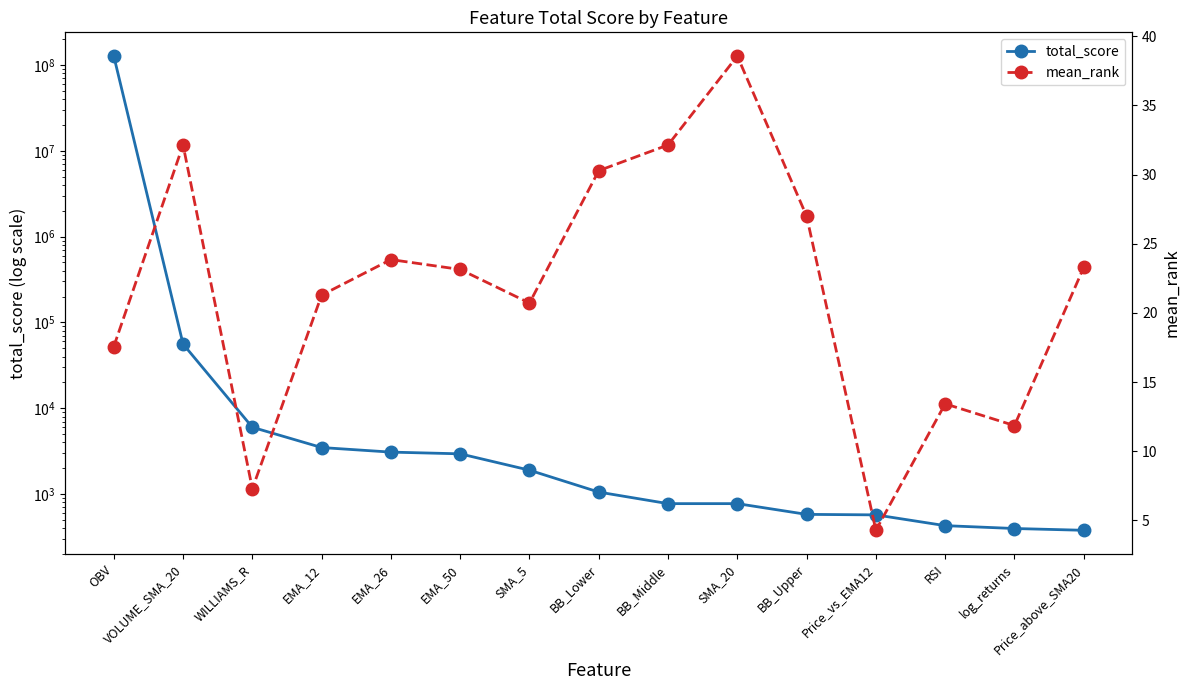

Reading left to right, transcribe all the data shown in this chart.

total_score: 127234831.6	55950.9	5996.1	3481.1	3079.3	2940.5	1895.6	1053.4	772.6	772.6	579.1	571.3	427.9	396.3	377.8
mean_rank: 17.6	32.1	7.3	21.3	23.9	23.1	20.7	30.3	32.1	38.6	27.0	4.3	13.4	11.9	23.3